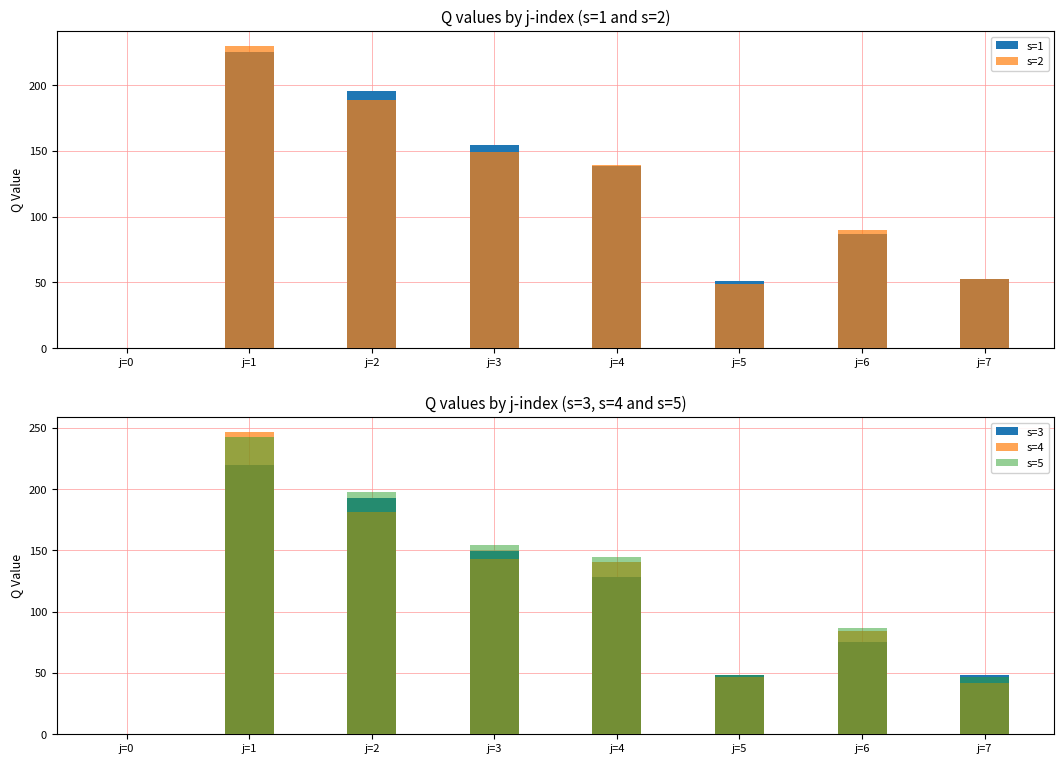

List the series in order of their peak value, highest first.

s=4, s=5, s=2, s=1, s=3